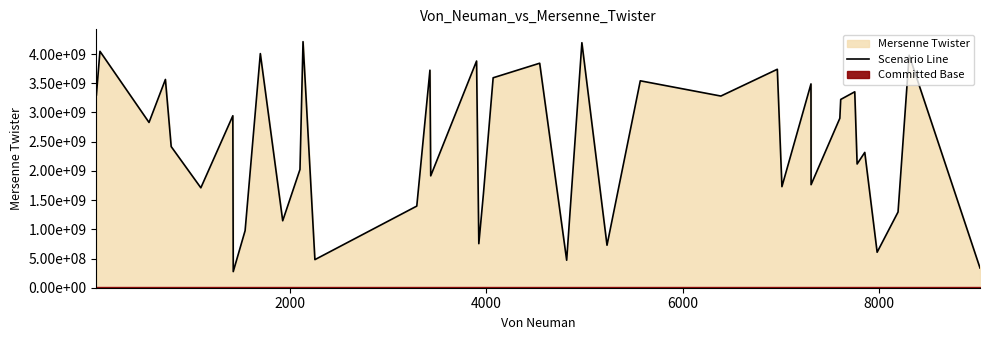

Reading left to right, what are all the values shown in this chart?

3299833201	4047095661	2829317947	3565324510	2415538134	1710411142	2943968365	275575600	977302585	4007788116	1146210906	2024491102	4212435012	480879501	1397552181	3723936933	1915011982	3880512443	753976503	1608616442	3593990928	3842966269	470888235	4194302322	727565924	3541949043	3280998059	3739511904	1730180551	3488917919	1763629929	2900592951	3223062333	3353914957	2118001943	2316440591	607465372	1296254114	3980347055	337343219